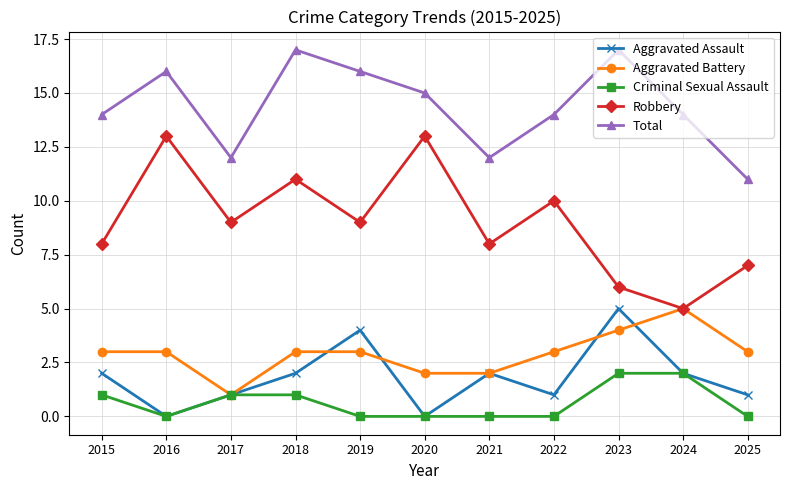

What is the value of the Aggravated Battery point at the 9th from the left?

4